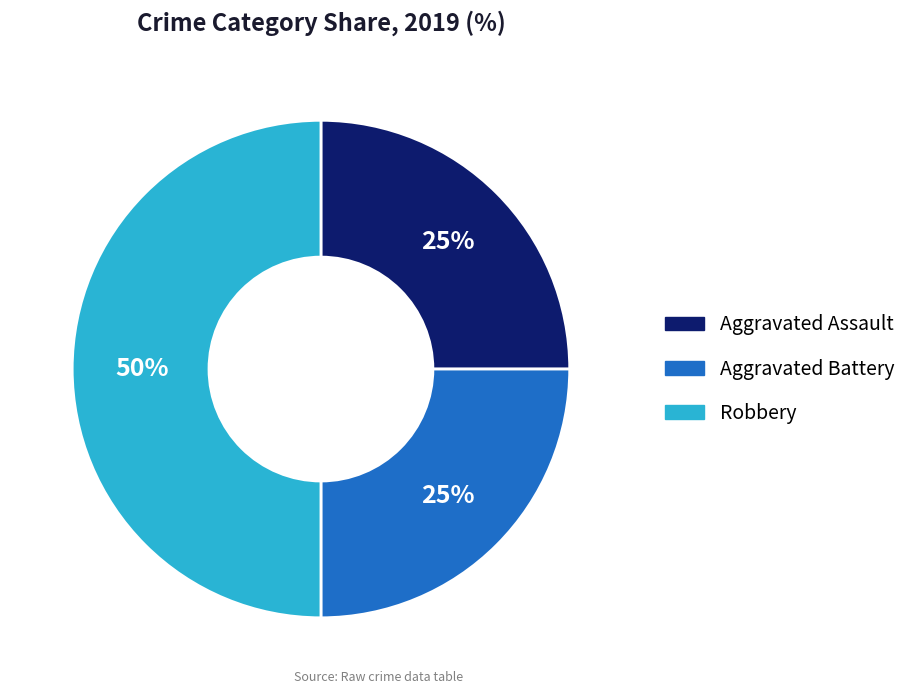

To the nearest percent, what percentage of the pie is Aggravated Battery?

25%